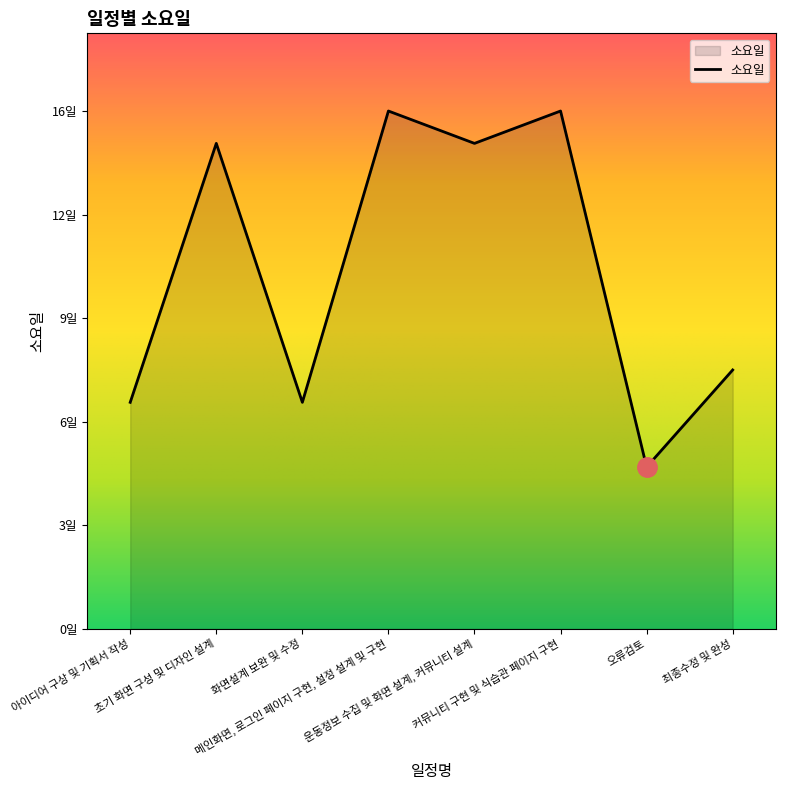

True or false: the data shows 5 at 오류검토.

True